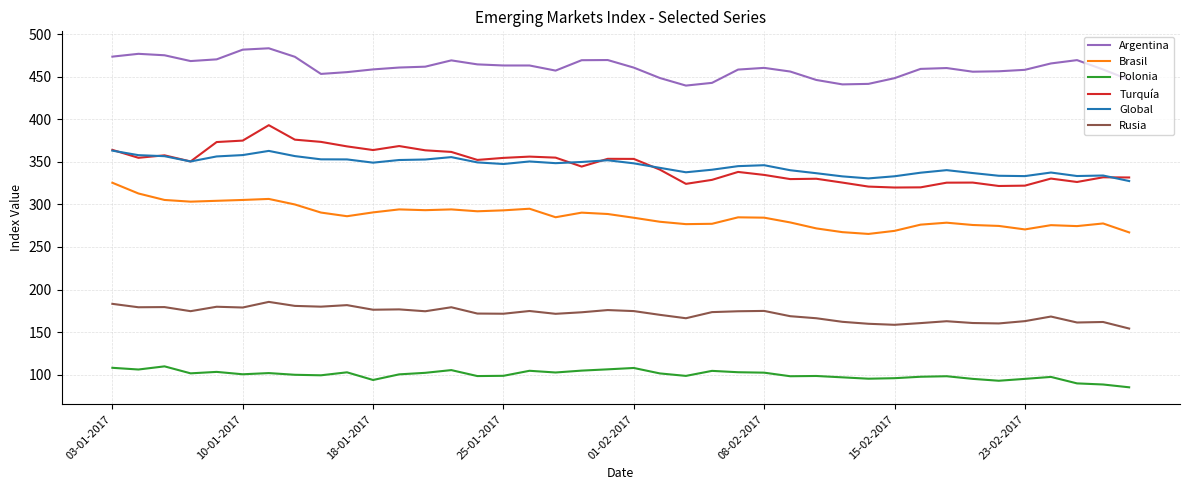

True or false: Global and Polonia cross at least once.

False